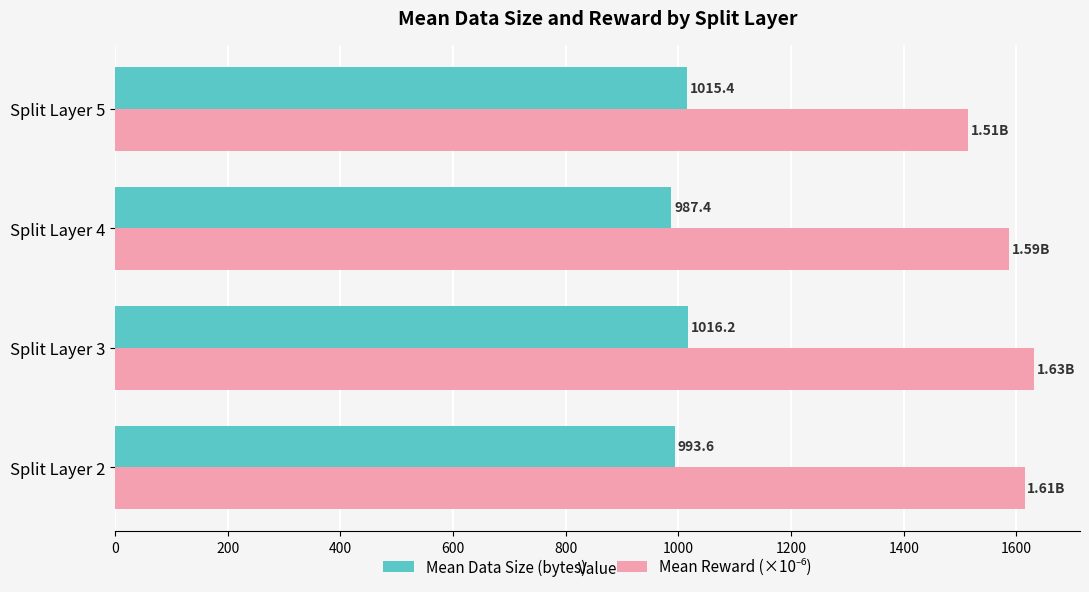

What is the greatest value displayed?

1630.8